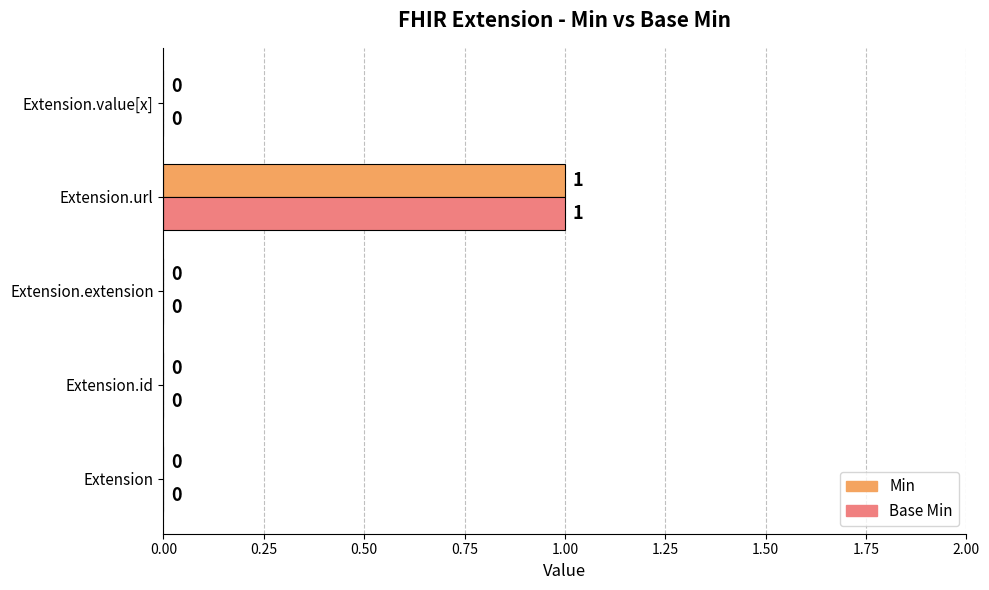

How many Min values are between 0 and 1?

5